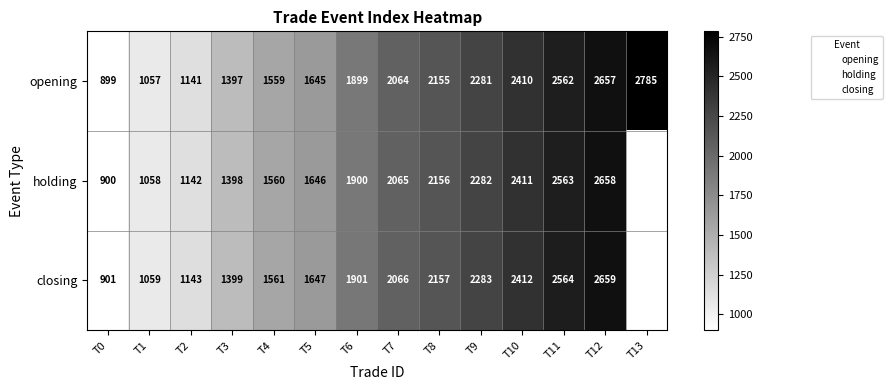

What is the sum of all opening values?

26511.0